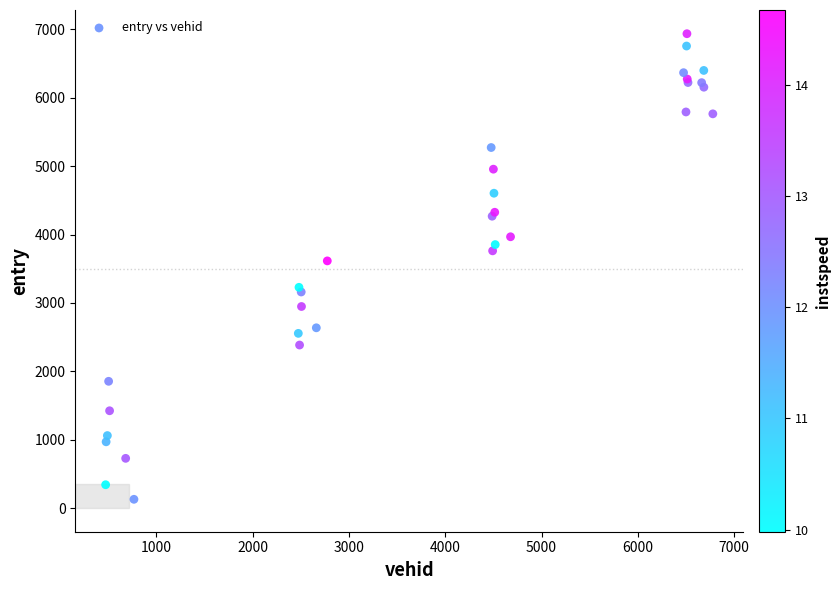

What Y value in the scatter plot is closest to 3532?

3614.8